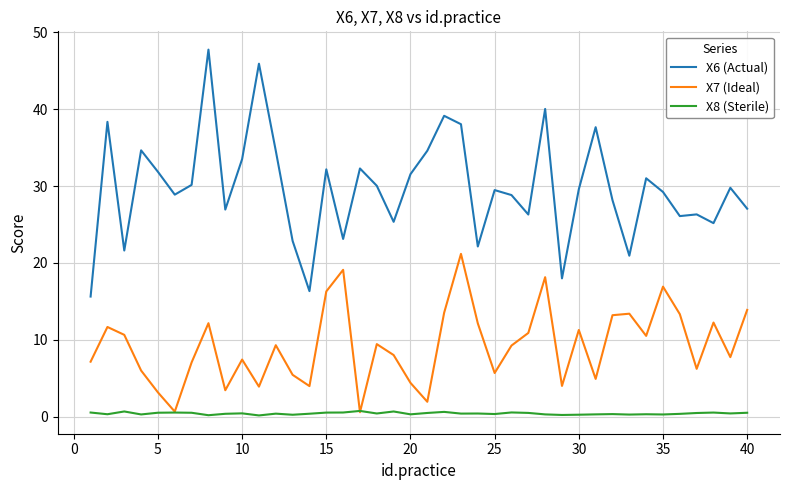

What is the smallest value displayed?

0.1